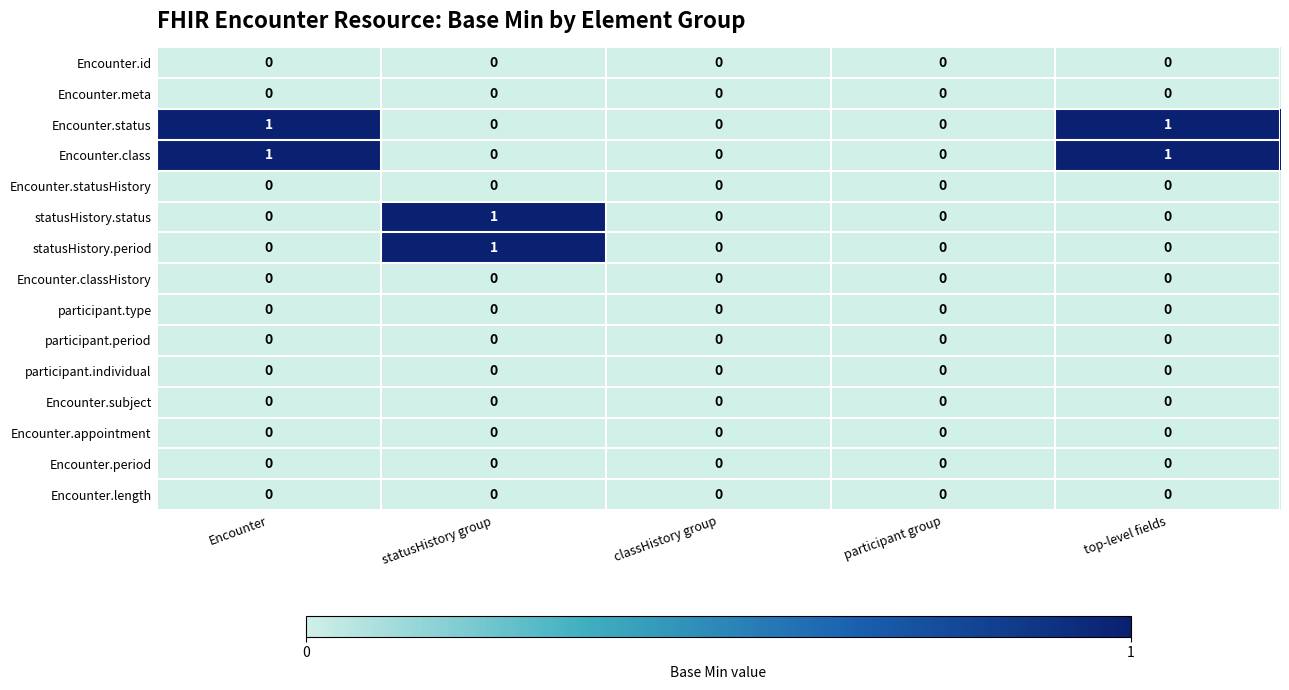

Which category has the highest value in the statusHistory.period series?

statusHistory group